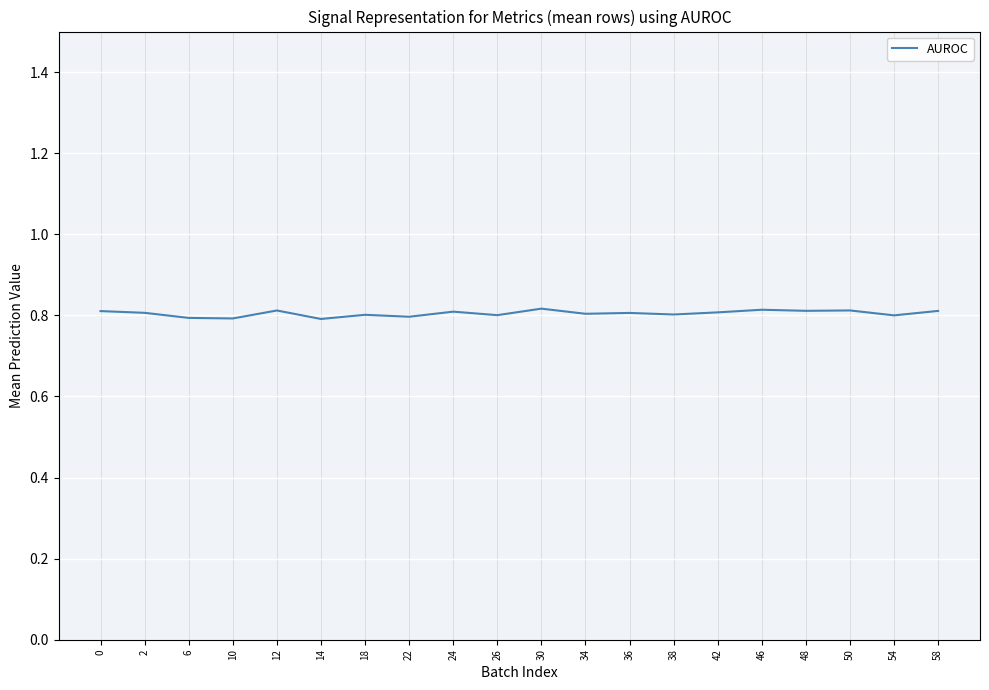

True or false: the data shows 1.1 at 12.

False